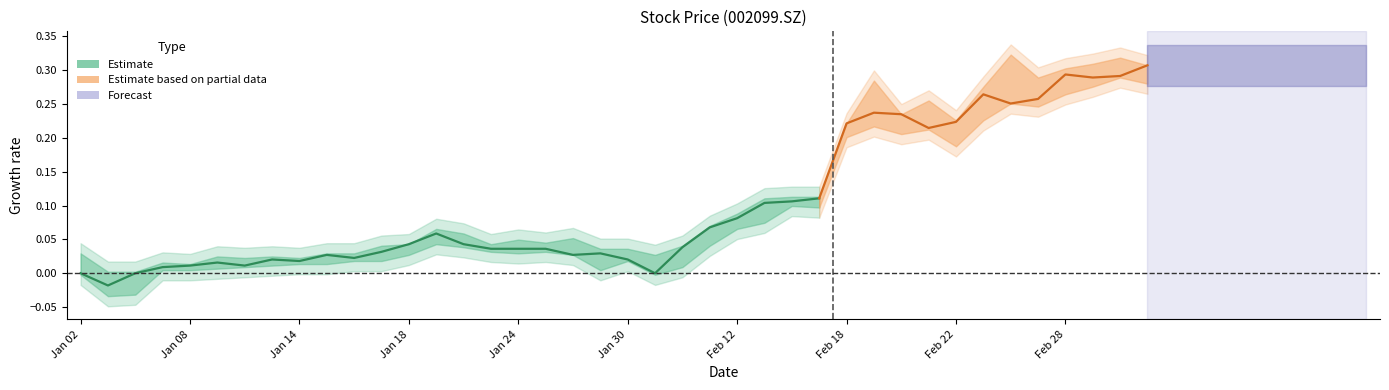

True or false: low and close intersect in this chart.

False